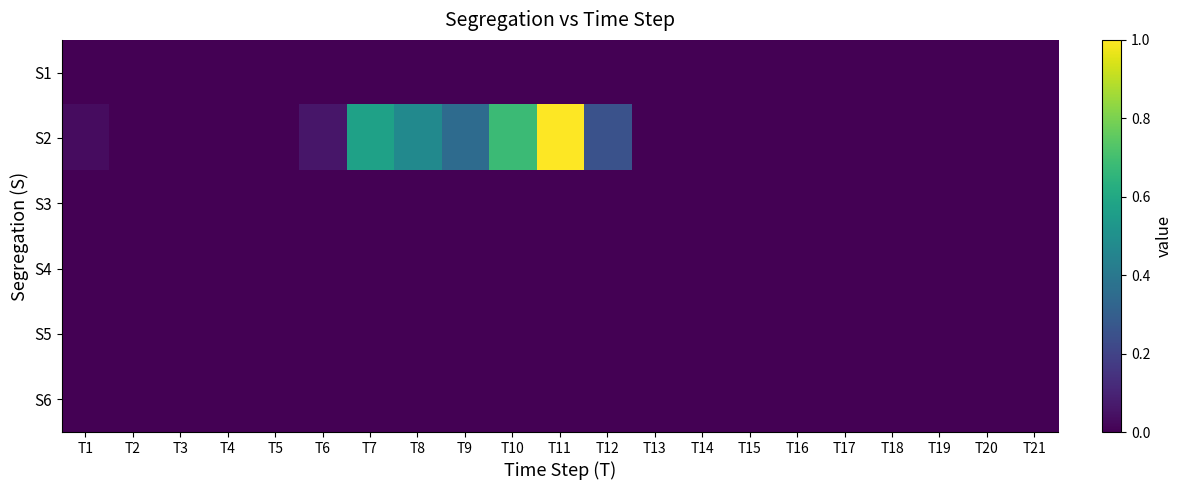

At how many categories does at least one series exceed 0?

8